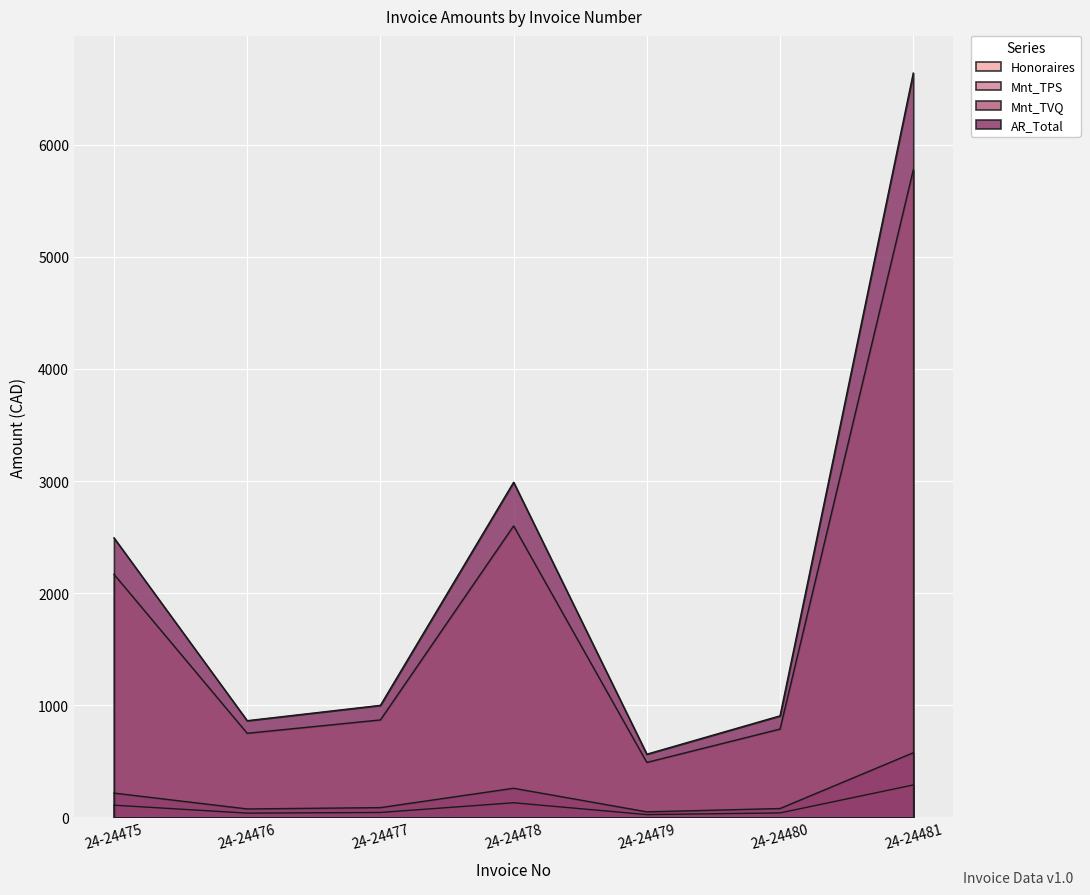

List the labels in order of AR_Total value, smallest first.

24-24479, 24-24476, 24-24480, 24-24477, 24-24475, 24-24478, 24-24481